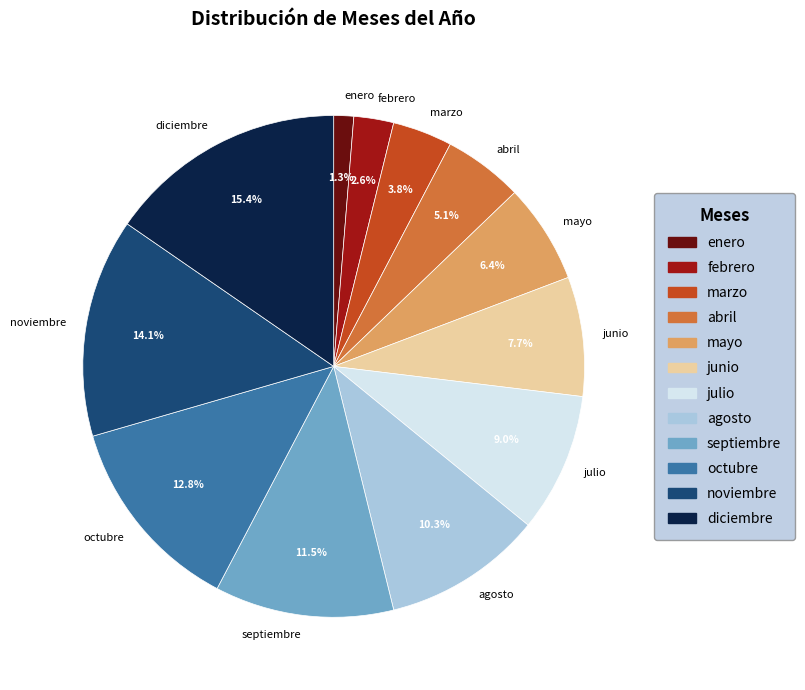

Which has a higher value, enero or febrero?

febrero